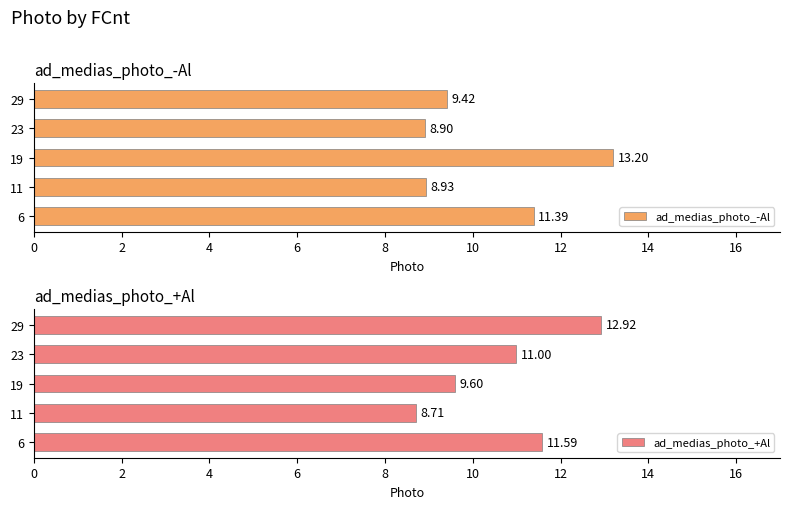

What are all the series names shown in the legend?

ad_medias_photo_-Al, ad_medias_photo_+Al